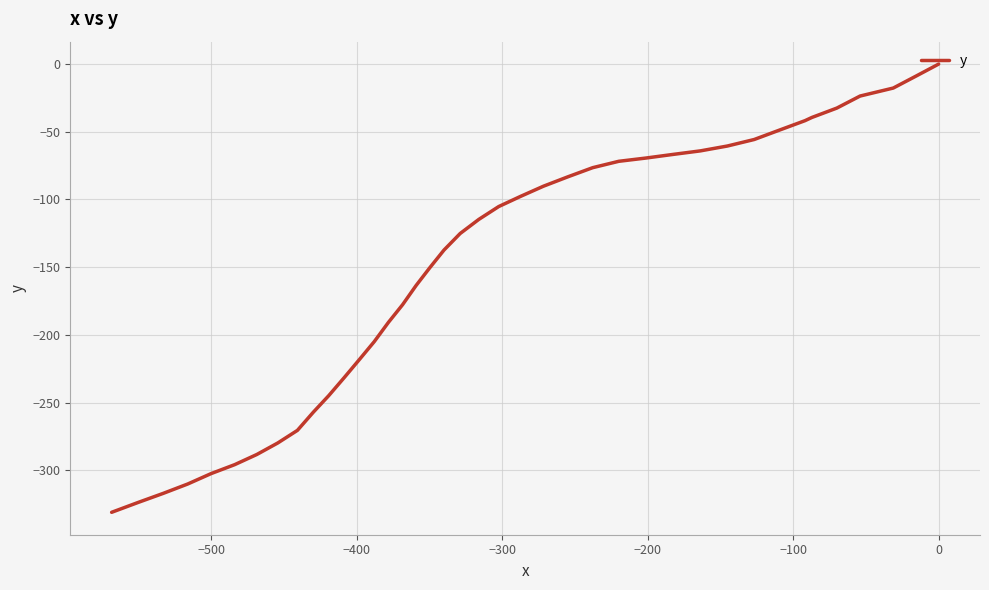

How many lines are shown in the chart?

1